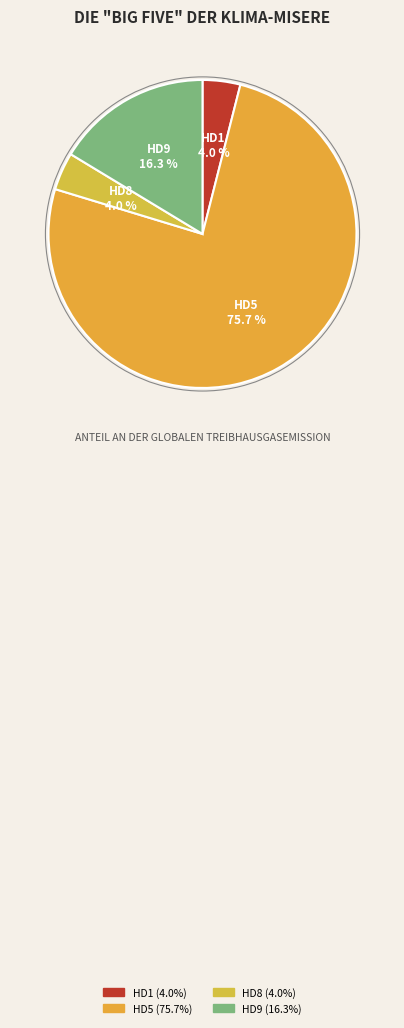

Which category accounts for the majority?

HD5